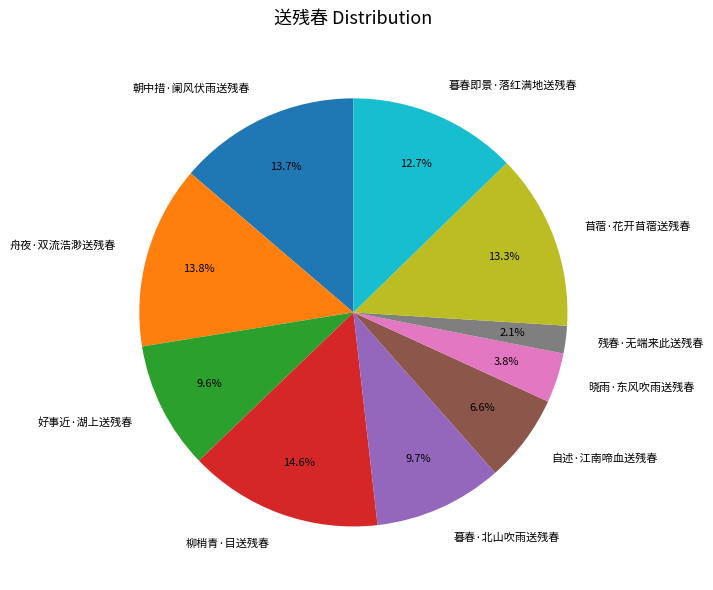

Is 苜蓿·花开苜蓿送残春 the majority of the pie?

No